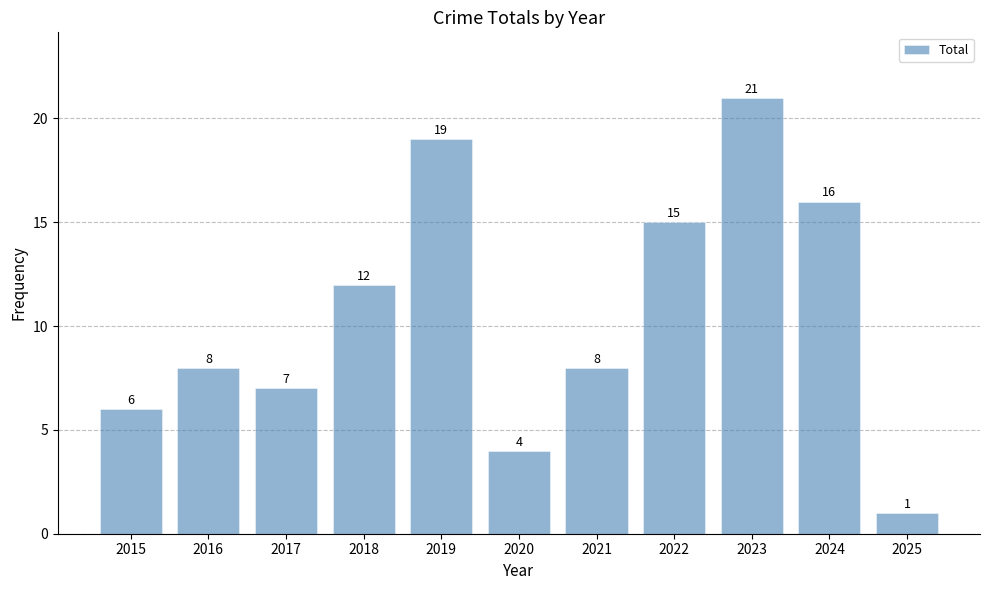

What is the change in value from 2016 to 2018?

+4